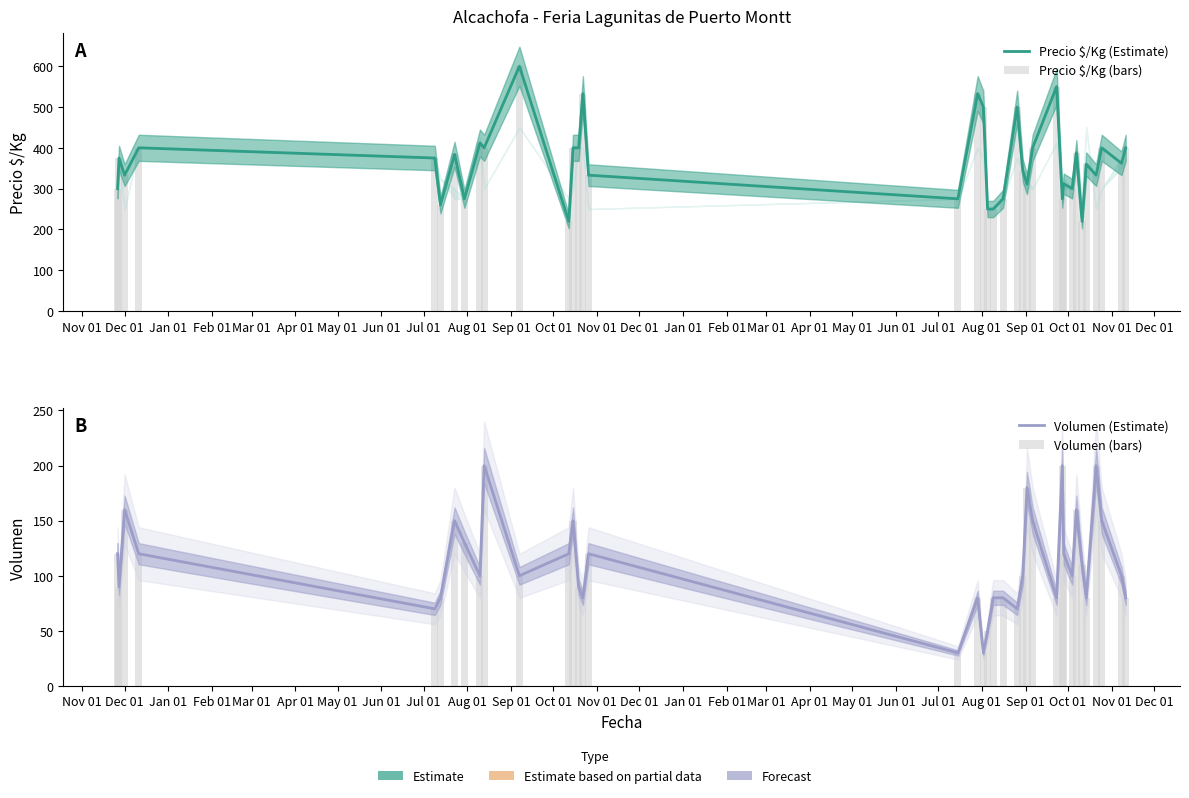

What is the sum of all Volumen (Estimate) values?

4110